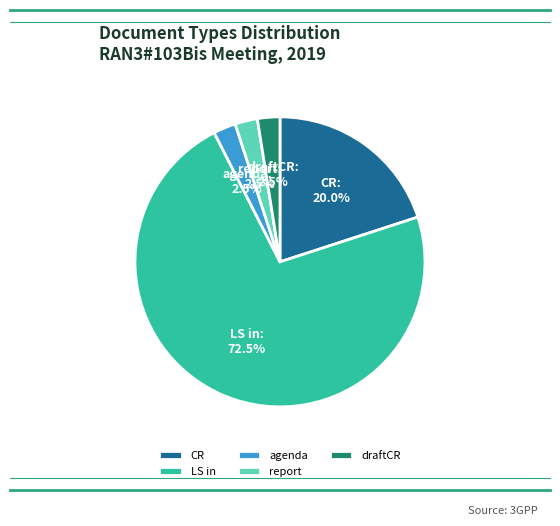

Is there any slice that represents more than half of the pie?

Yes